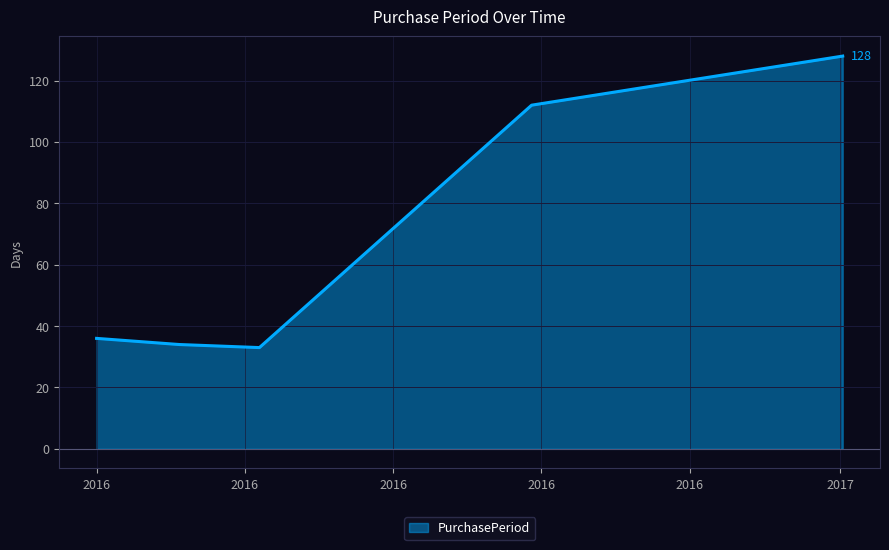

Reading left to right, transcribe all the data shown in this chart.

36	34	33	112	128